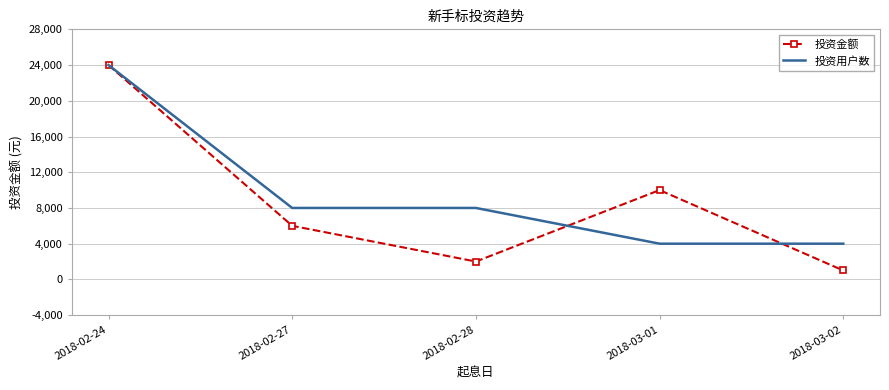

What is the sum of all 投资金额 values?

43000